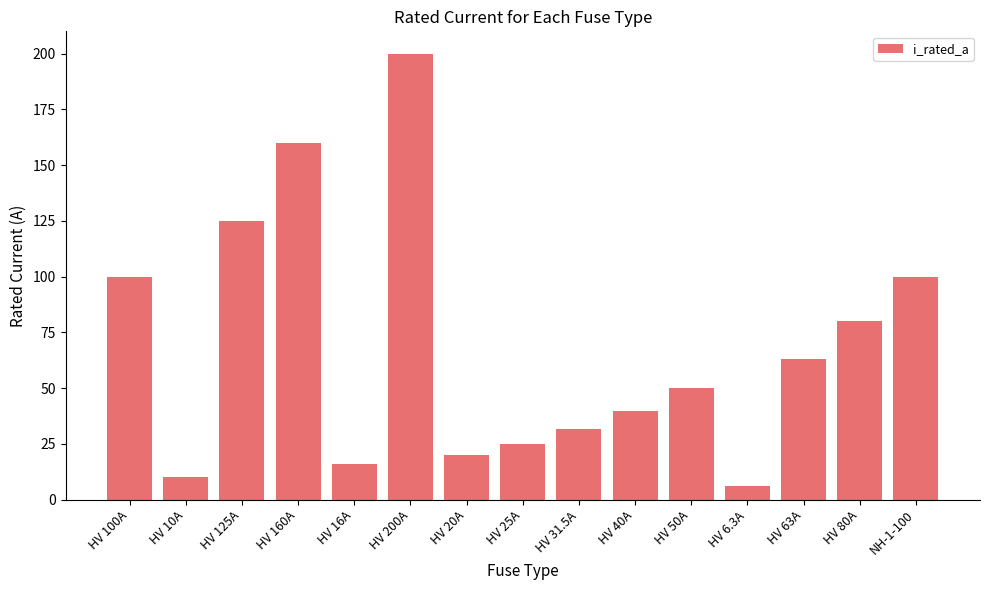

Which label corresponds to the largest value in the chart?

HV 200A